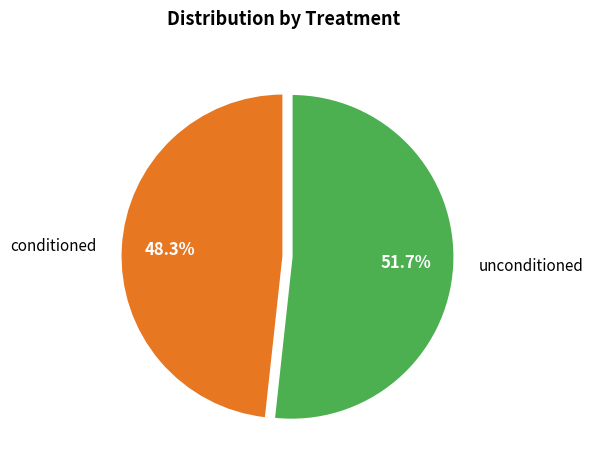

What portion of the pie excludes conditioned?

51.7%